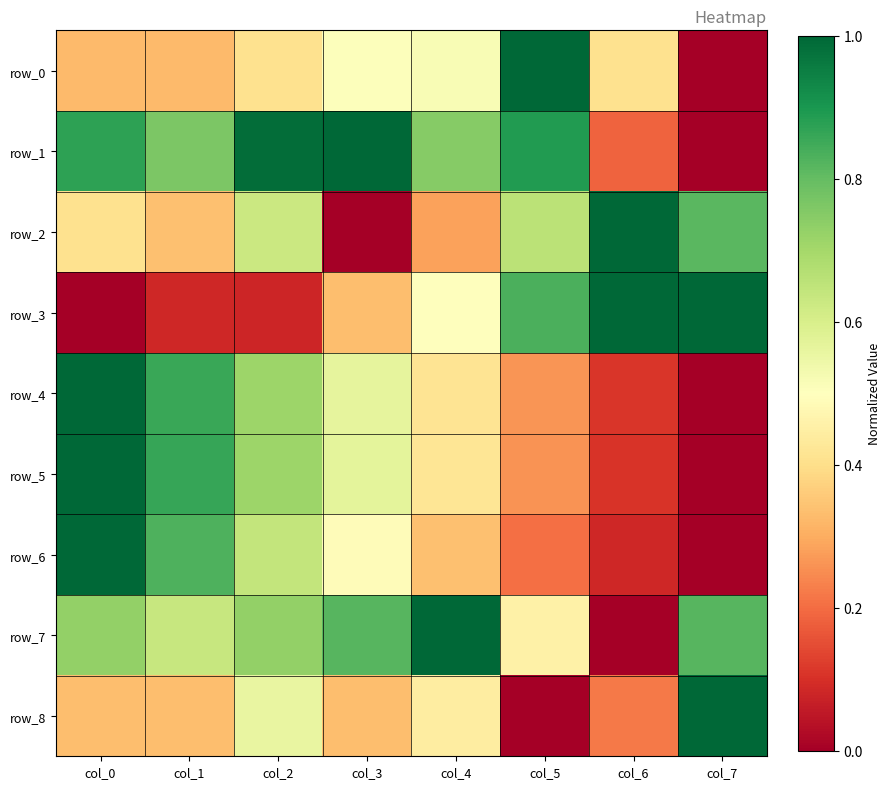

Reading right to left, list all the values displayed in this chart.

row_0: 0.0	0.4	1.0	0.5	0.5	0.4	0.3	0.3
row_1: 0.0	0.2	0.9	0.7	1.0	1.0	0.8	0.9
row_2: 0.8	1.0	0.7	0.3	0.0	0.6	0.3	0.4
row_3: 1.0	1.0	0.8	0.5	0.3	0.1	0.1	0.0
row_4: 0.0	0.1	0.3	0.4	0.6	0.7	0.9	1.0
row_5: 0.0	0.1	0.3	0.4	0.6	0.7	0.9	1.0
row_6: 0.0	0.1	0.2	0.3	0.5	0.6	0.8	1.0
row_7: 0.8	0.0	0.5	1.0	0.8	0.7	0.6	0.7
row_8: 1.0	0.2	0.0	0.4	0.3	0.6	0.3	0.3